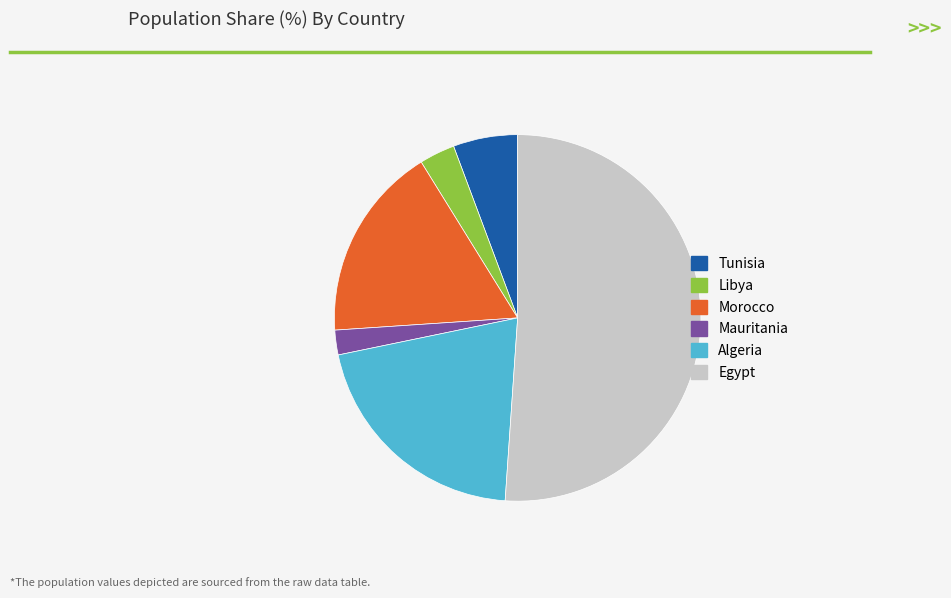

Which has a higher value, Egypt or Algeria?

Egypt